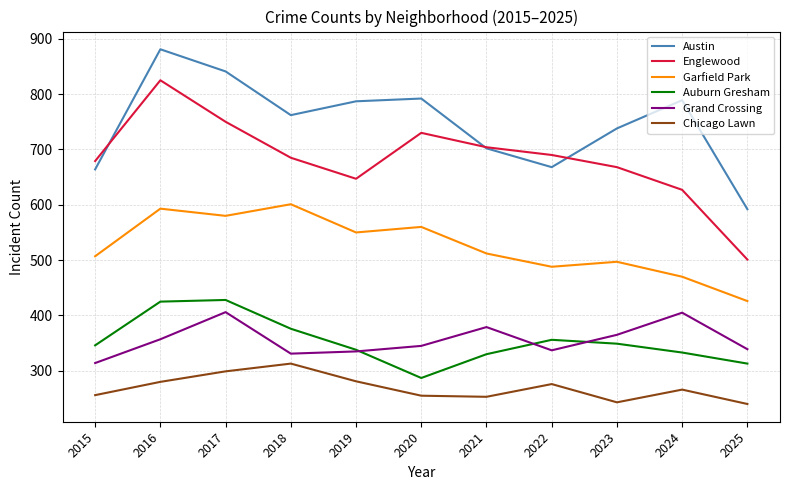

At which category does the chart reach its peak across all series?

2016